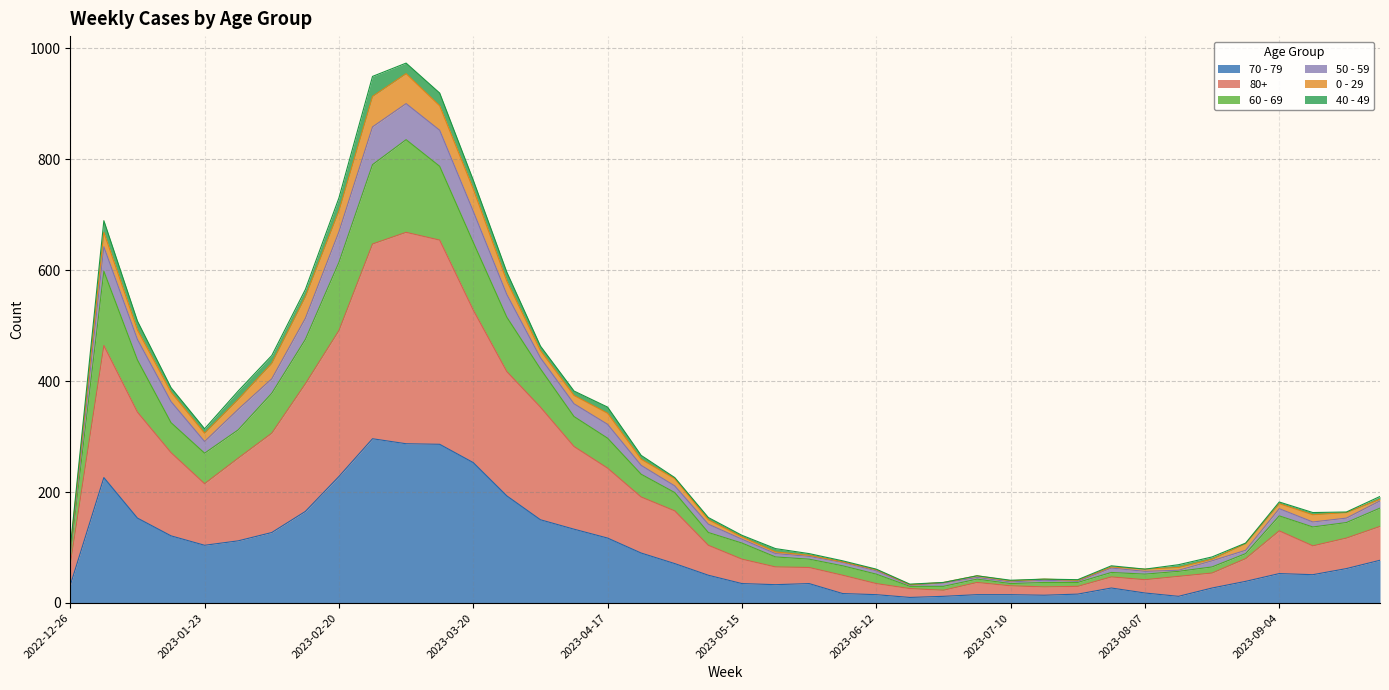

At which label does 70 - 79 first exceed 62?

2023-01-02